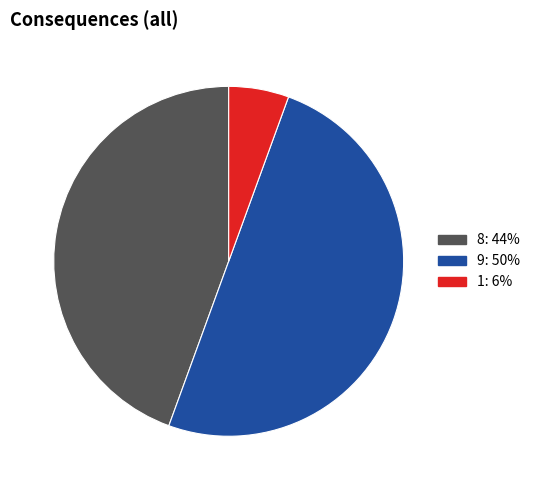

The 9 slice represents 42% of the pie. True or false?

False